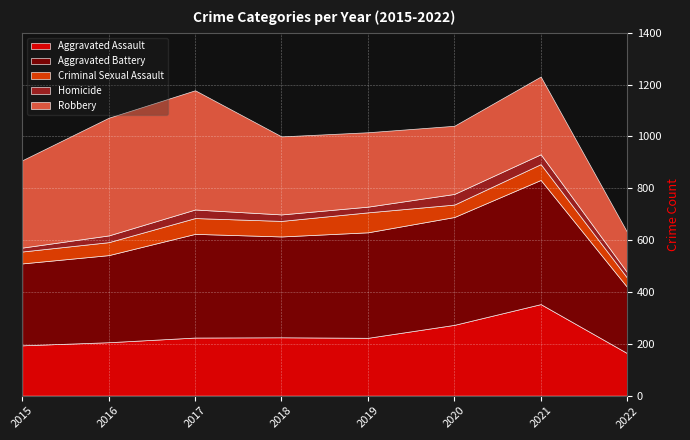

True or false: Homicide and Criminal Sexual Assault intersect in this chart.

False